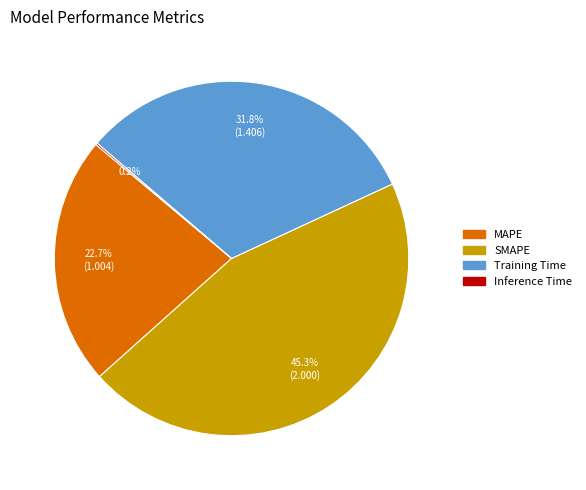

What is the total percentage of MAPE and SMAPE?

68.0%